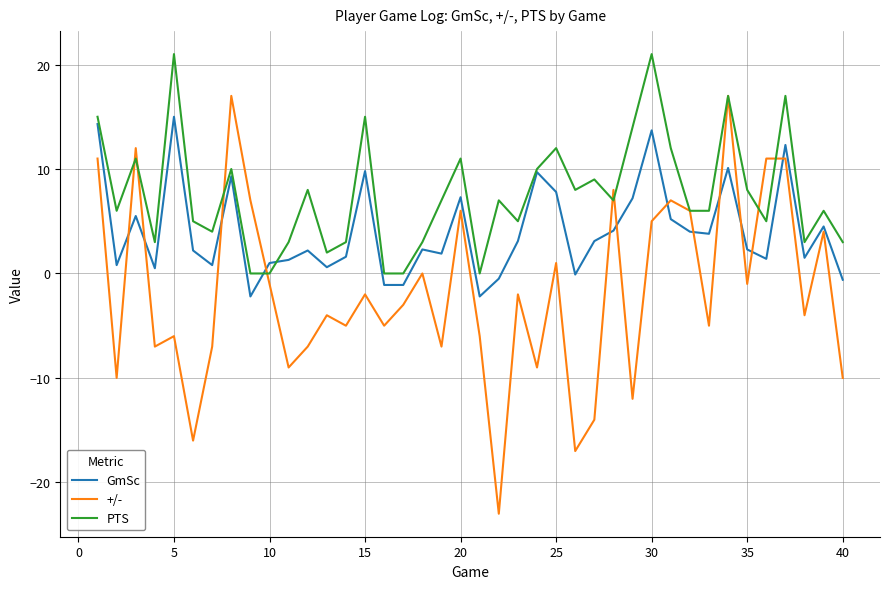

What are all the series names shown in the legend?

GmSc, +/-, PTS